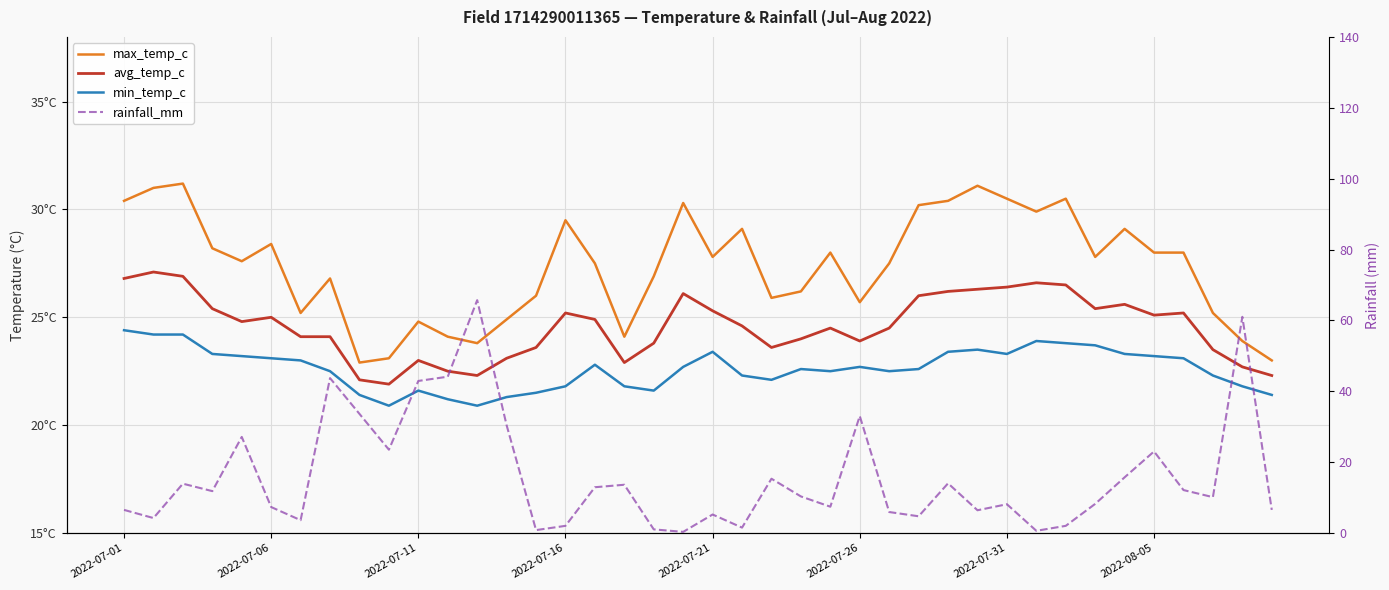

True or false: rainfall_mm has a value of 5.9 at 26.

True